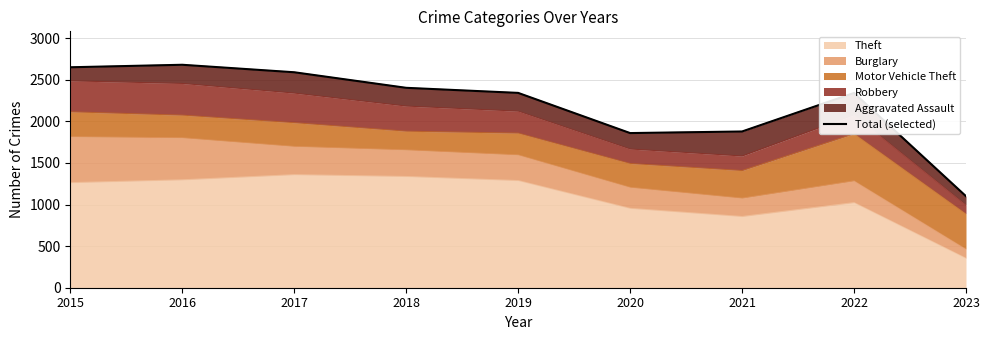

How many data points are above 2342?

4